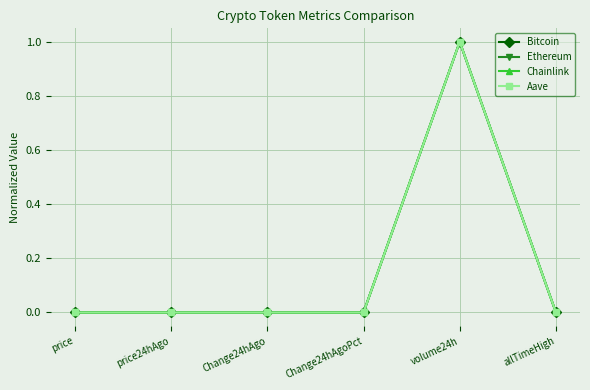

At which category does the chart reach its peak across all series?

volume24h